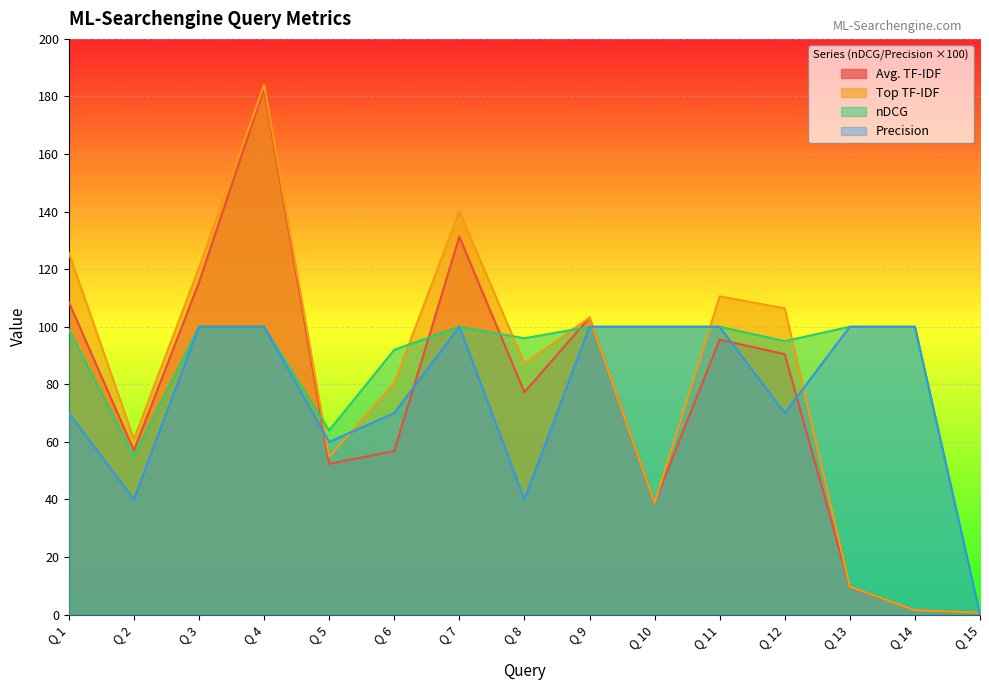

True or false: Precision has a value of 94.1 at Q 6.

False